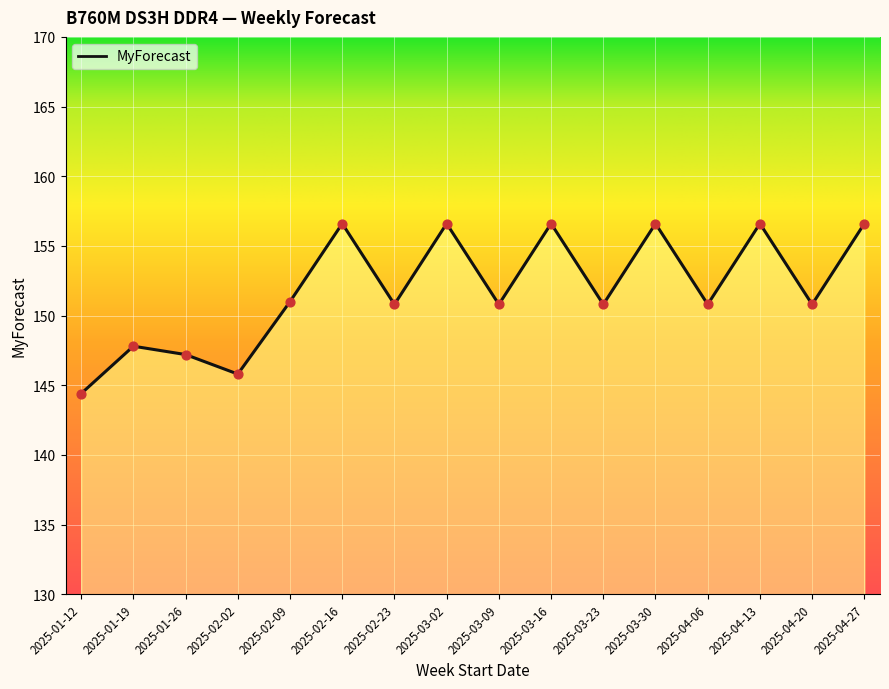

Between 2025-03-16 and 2025-01-19, which is larger?

2025-03-16